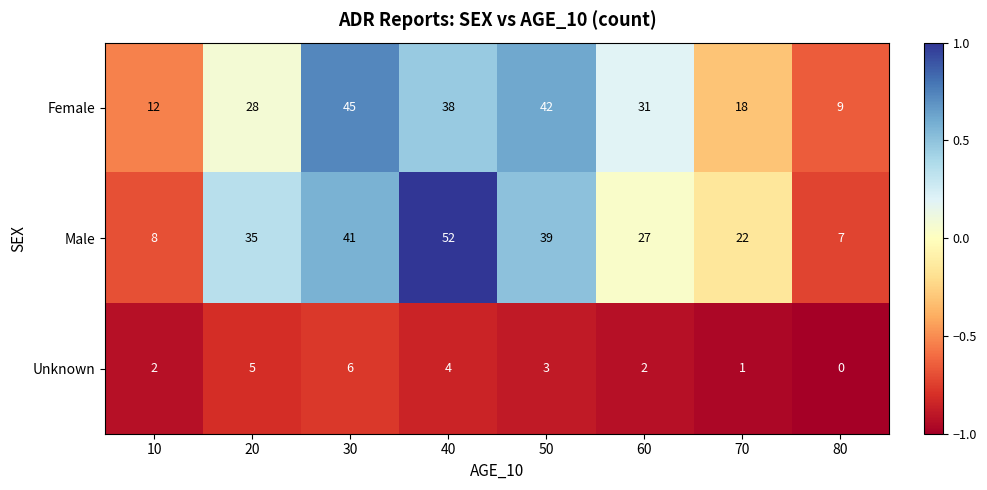

At how many categories does at least one series exceed 0?

8